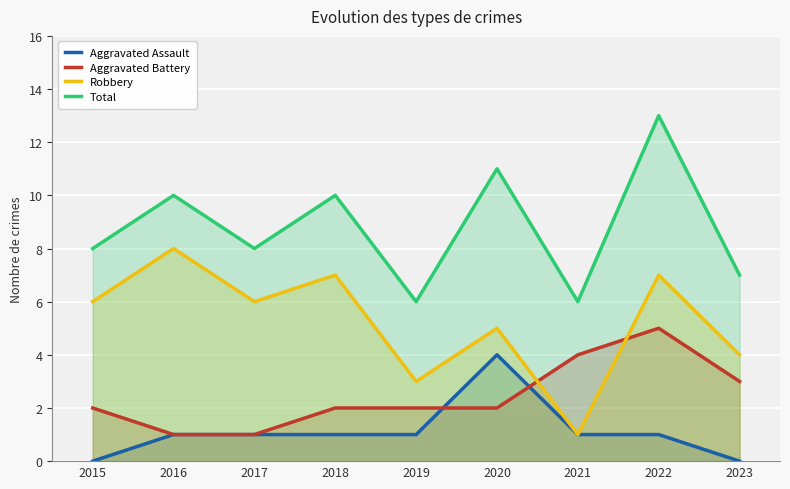

At which category does Robbery reach its first local valley?

2017